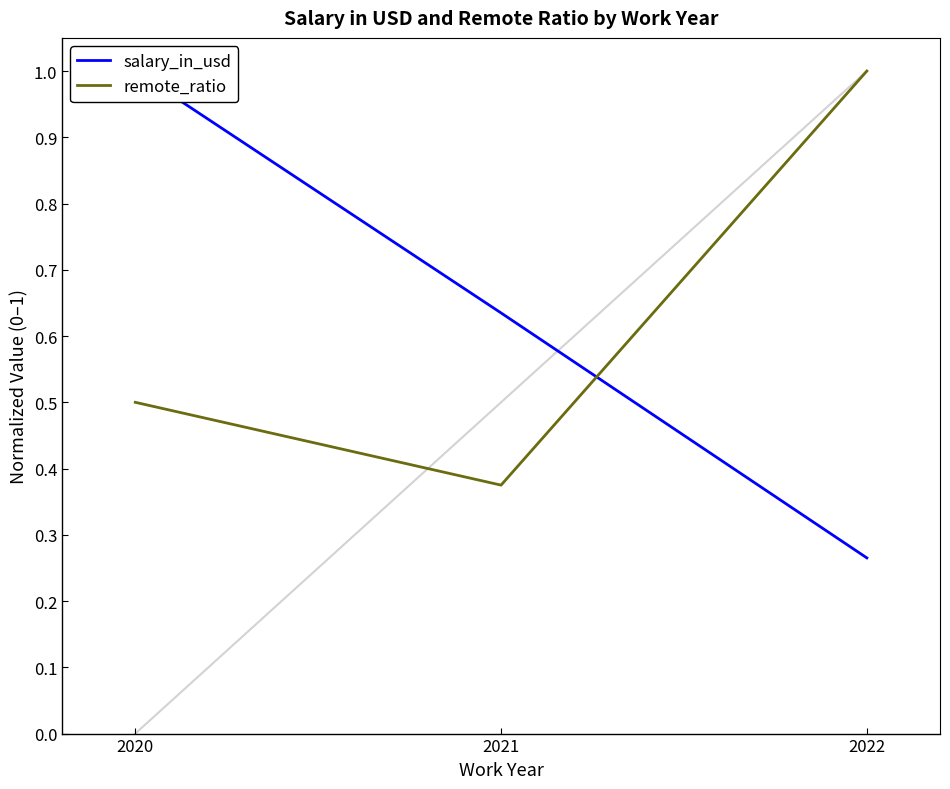

What is the total value across all series at 2020?

1.5